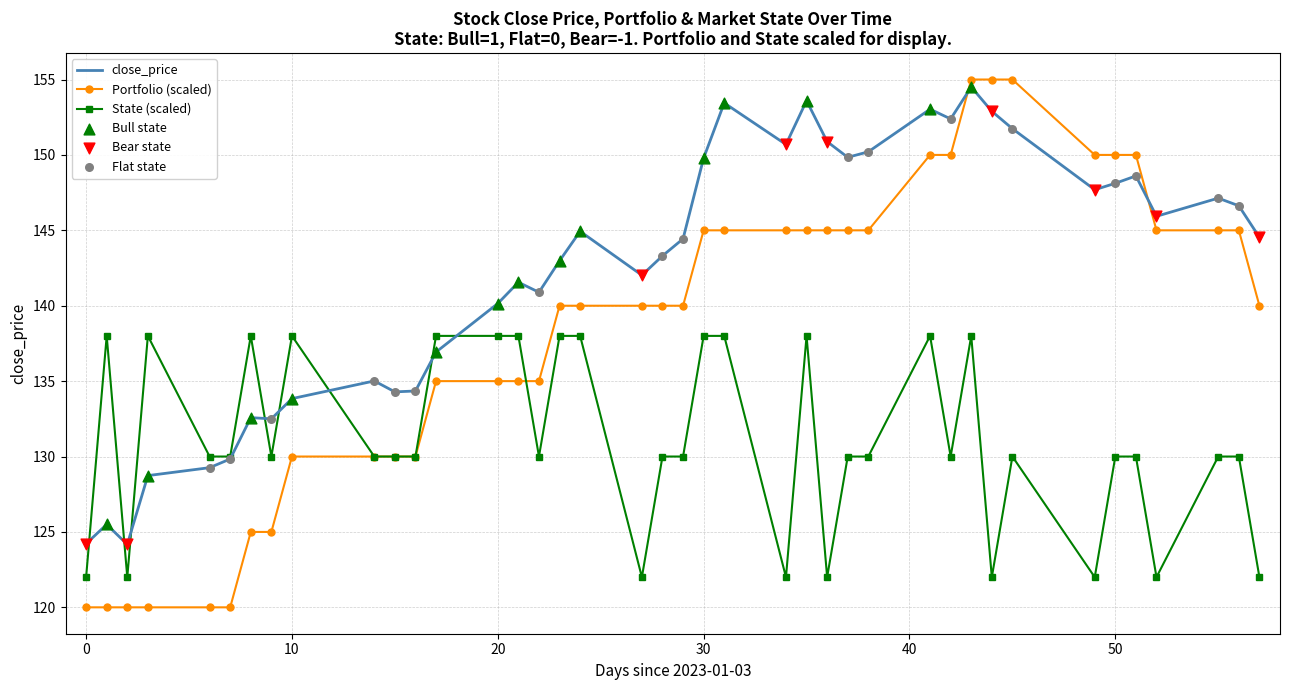

Rank the series by their average value, from lowest to highest.

State (scaled), Portfolio (scaled), close_price